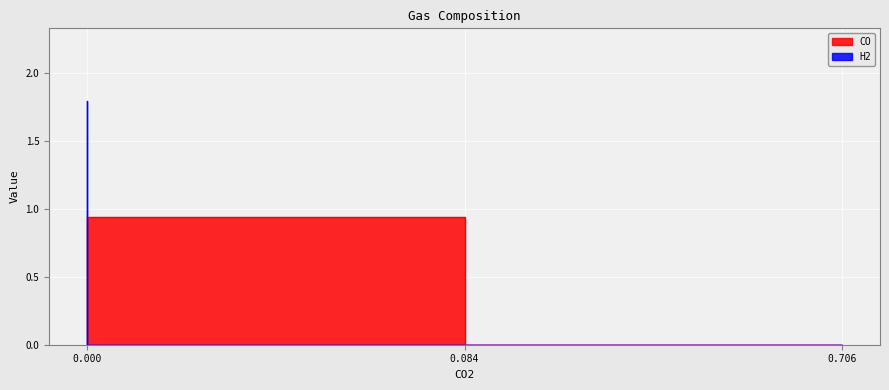

The value of H2 at 0.084 is 0.0. True or false?

True